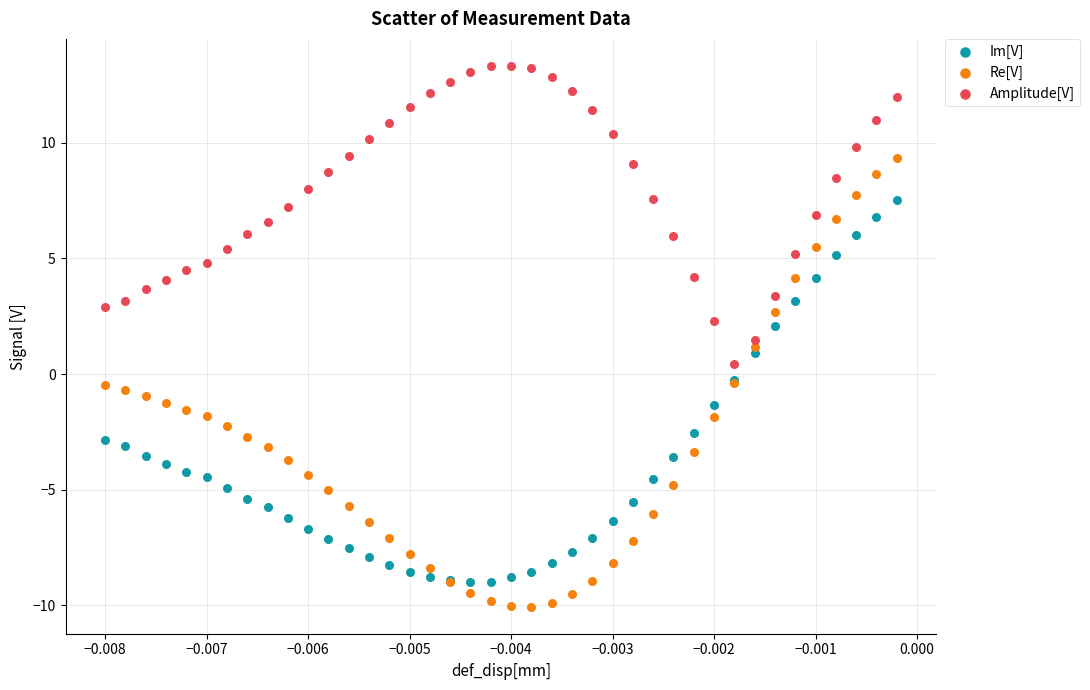

Which series contains the lowest Y value?

Re[V]